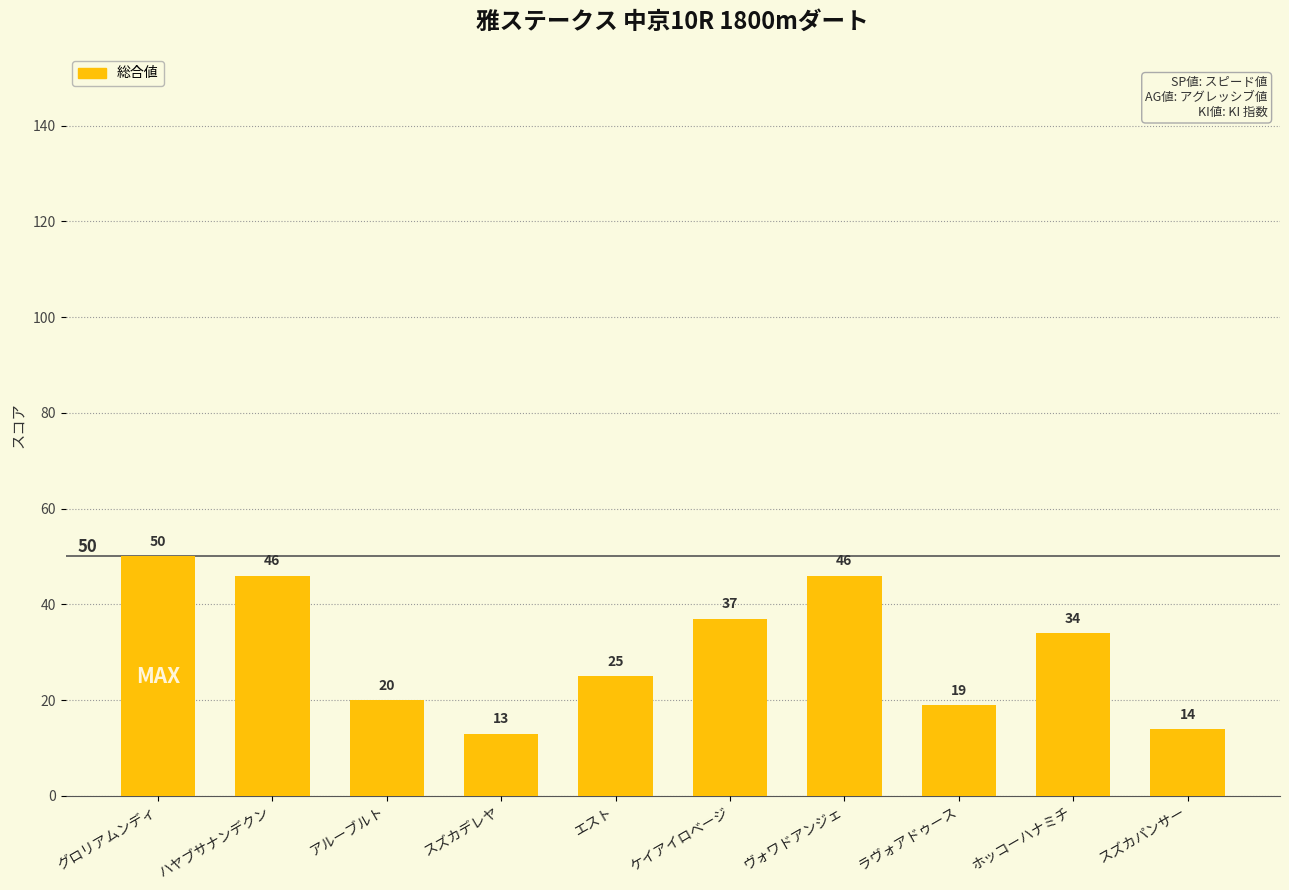

What is the minimum value shown in the chart?

13